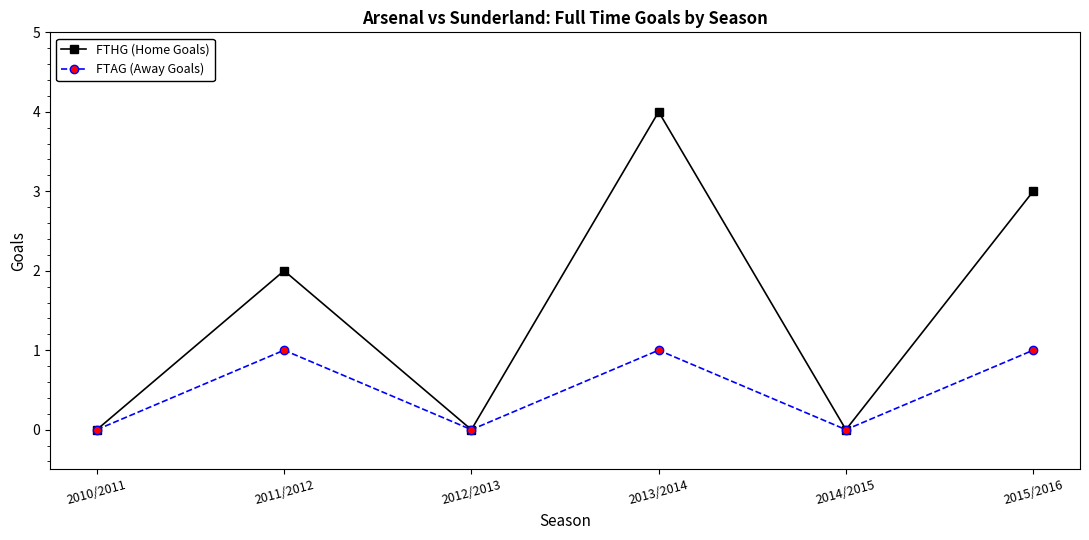

True or false: FTHG (Home Goals) has a value of 0 at 2011/2012.

False